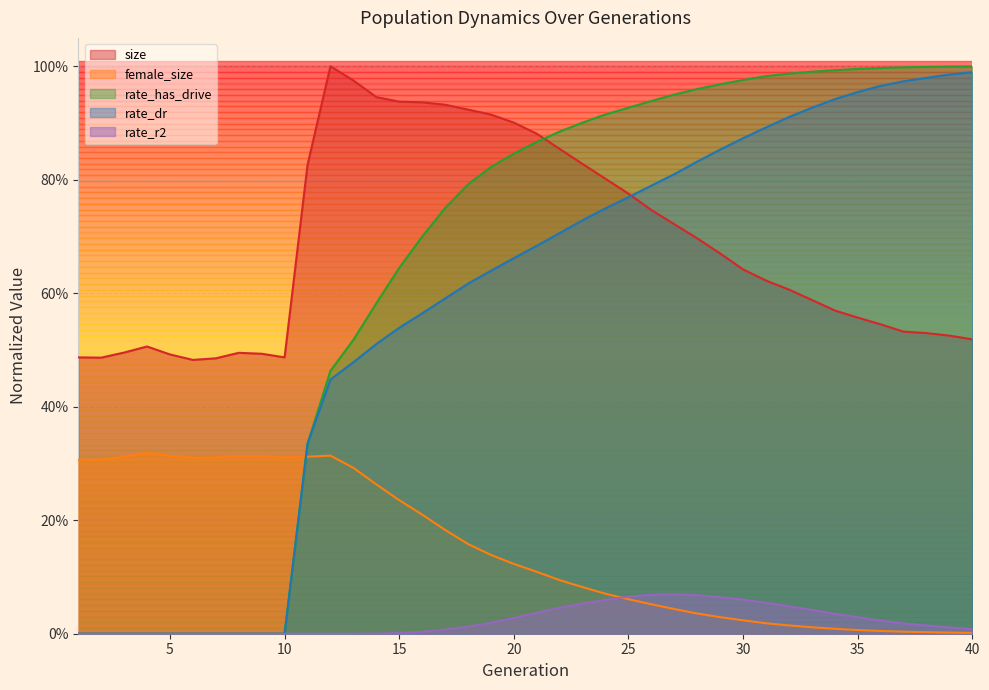

What is the difference between the second highest and minimum values in the female_size series?

0.3